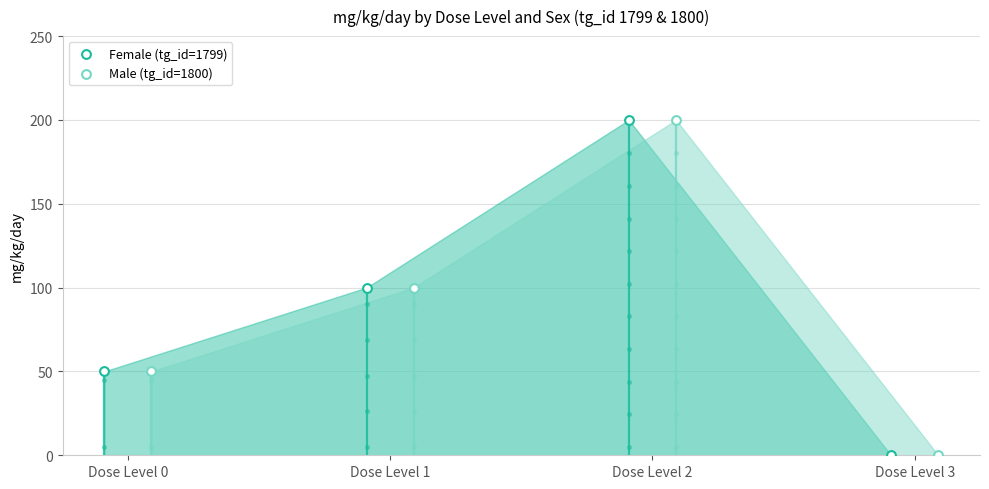

At which category is the sum across all series the highest?

Dose Level 2